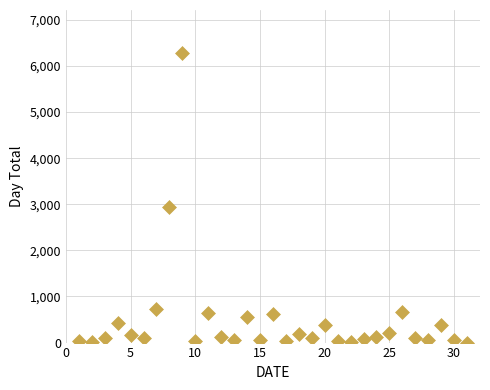

What is the range of X values (max minus min)?

30